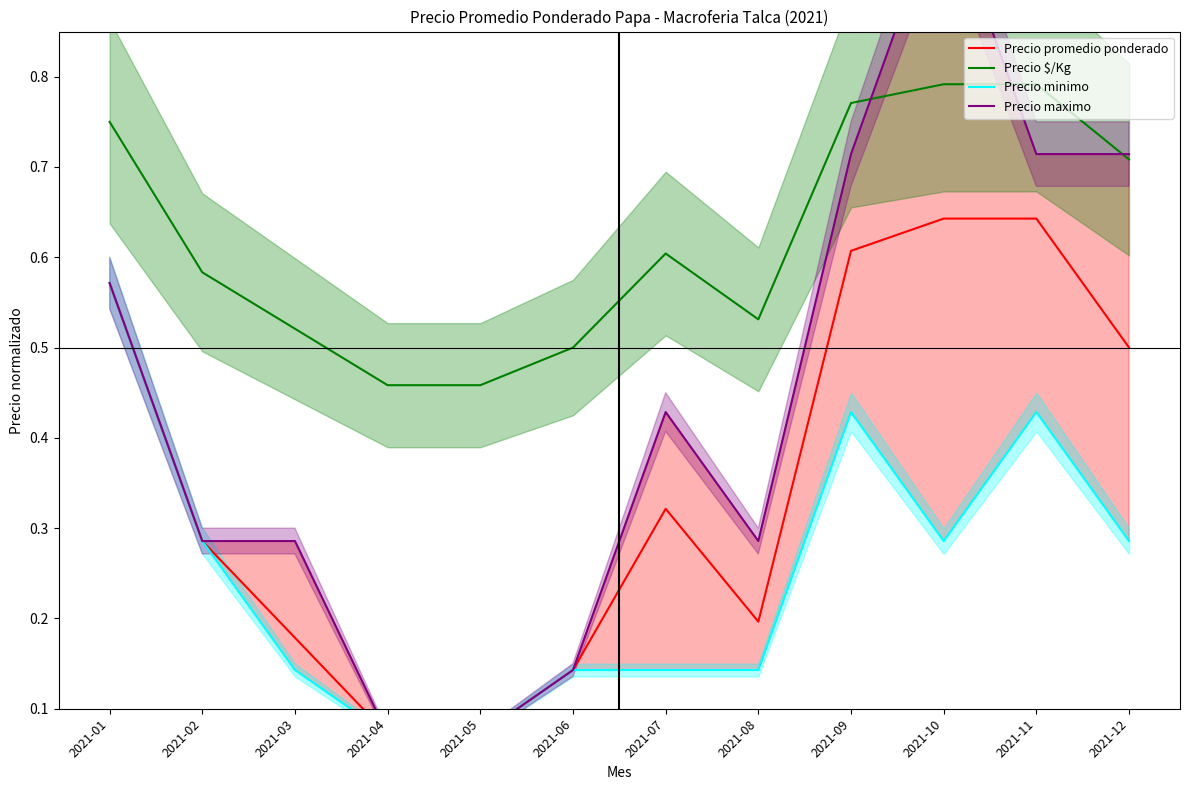

In Precio promedio ponderado, how many points are lower than both neighbors (excluding endpoints)?

1